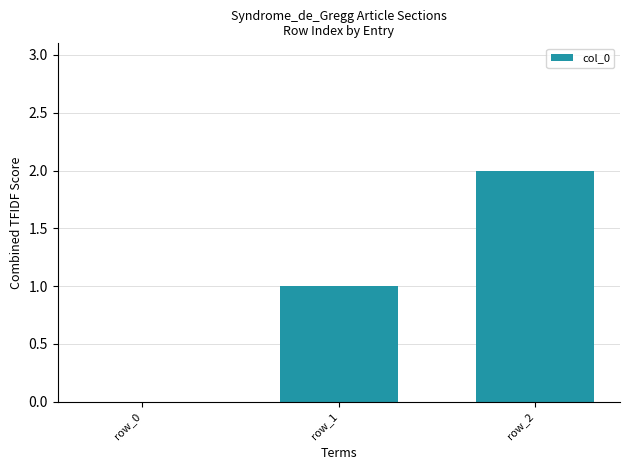

Reading right to left, what are all the values shown in this chart?

row_2=2	row_1=1	row_0=0